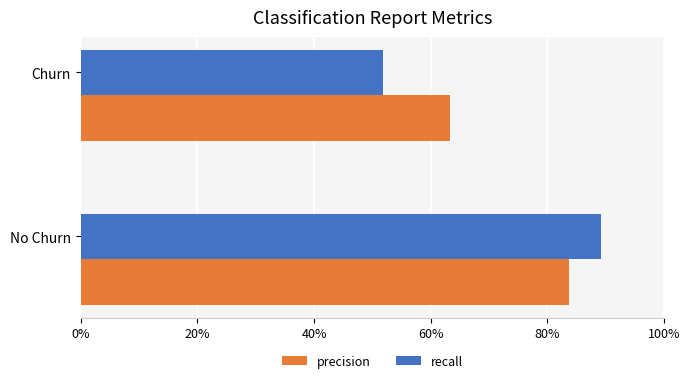

How many groups of bars are there?

2